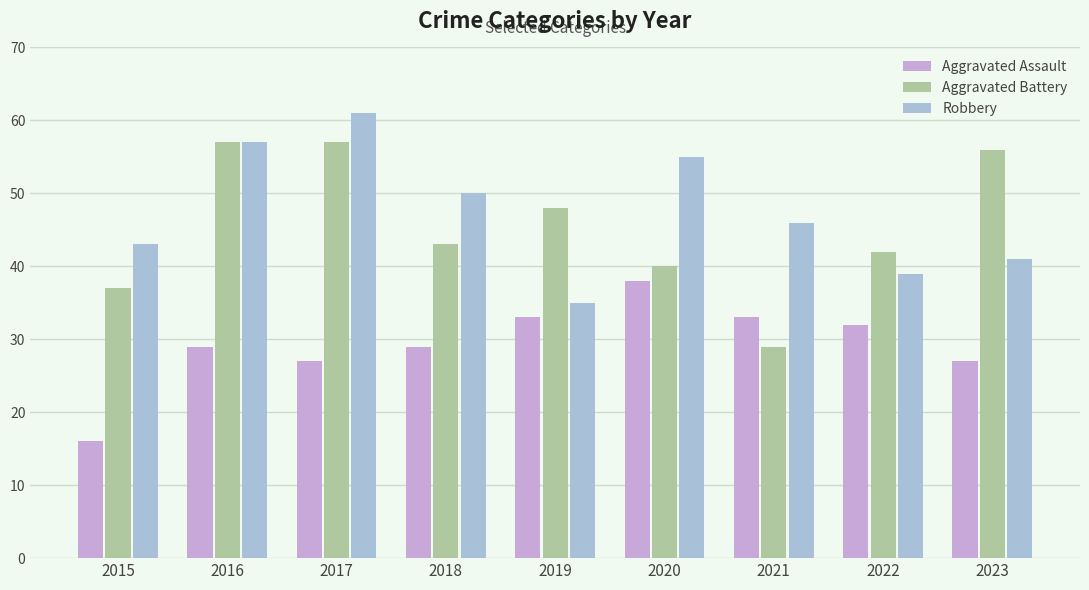

Reading right to left, what are all the values shown in this chart?

Aggravated Assault: 2023=27	2022=32	2021=33	2020=38	2019=33	2018=29	2017=27	2016=29	2015=16
Aggravated Battery: 2023=56	2022=42	2021=29	2020=40	2019=48	2018=43	2017=57	2016=57	2015=37
Robbery: 2023=41	2022=39	2021=46	2020=55	2019=35	2018=50	2017=61	2016=57	2015=43